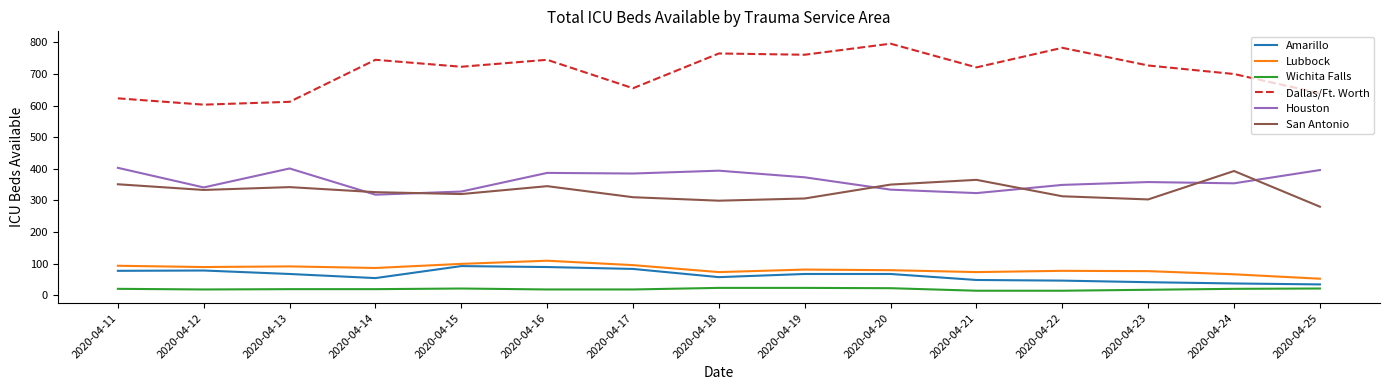

What is the sum of all Dallas/Ft. Worth values?

10598